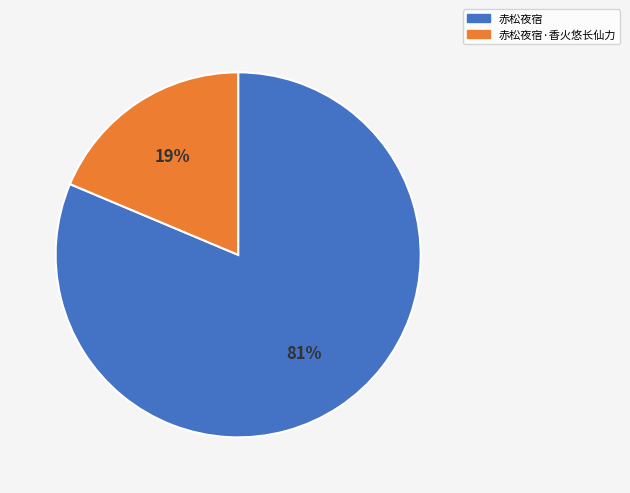

Which slice is the largest?

赤松夜宿